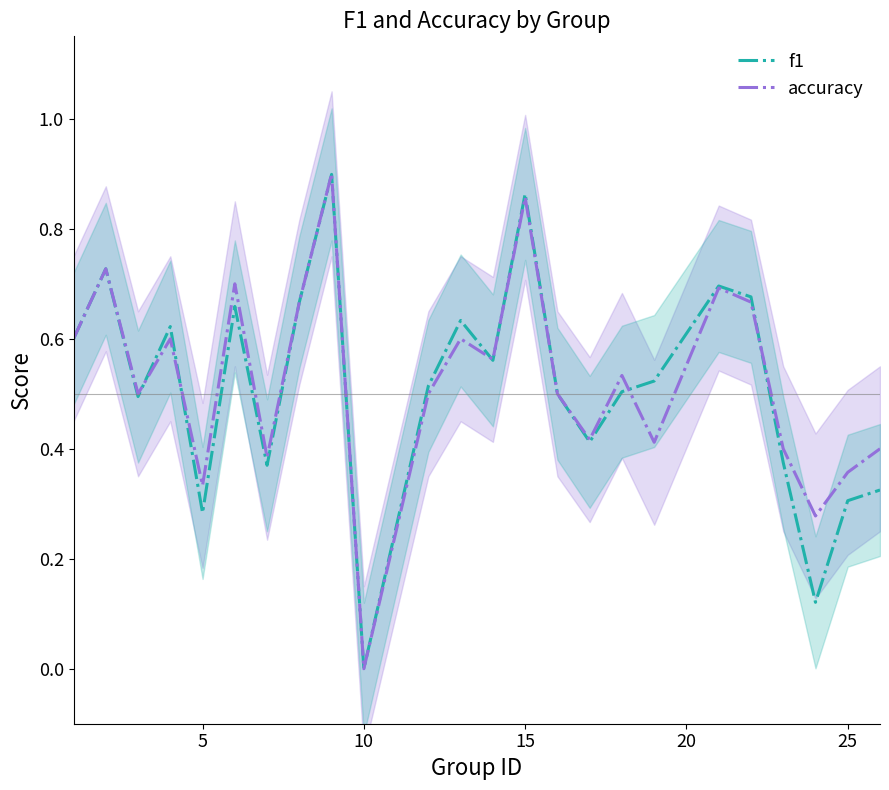

Which series ends up on top after the final intersection of accuracy and f1?

accuracy